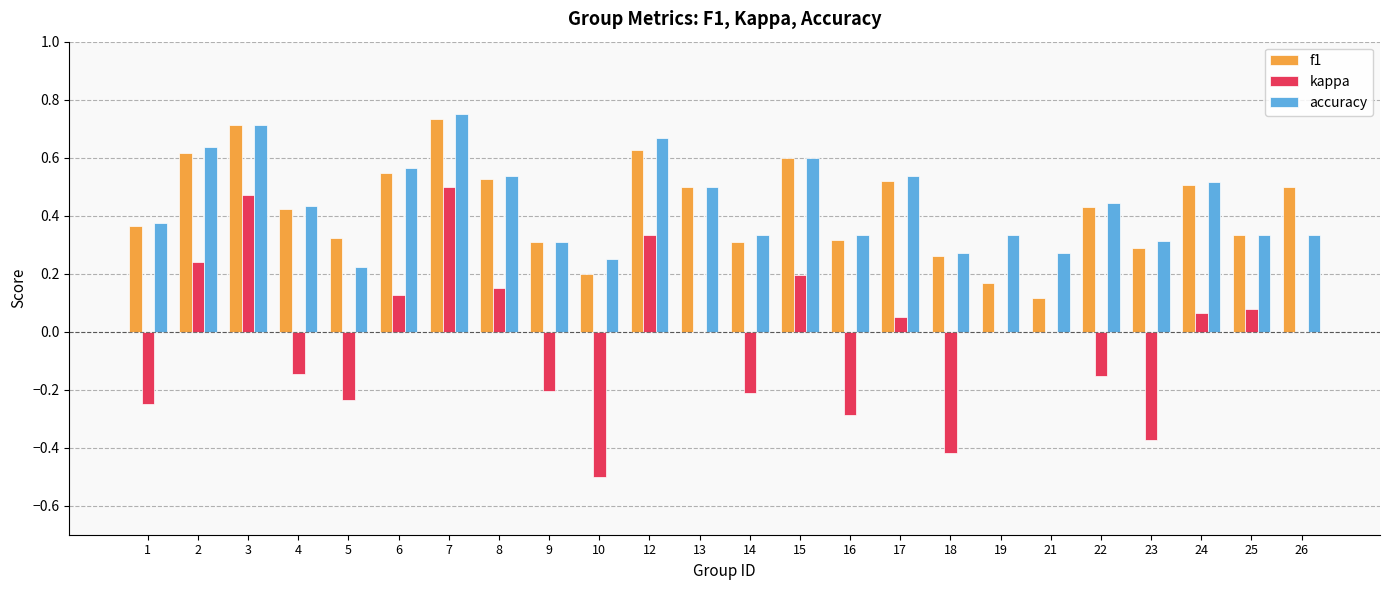

How many distinct data groups are displayed?

3